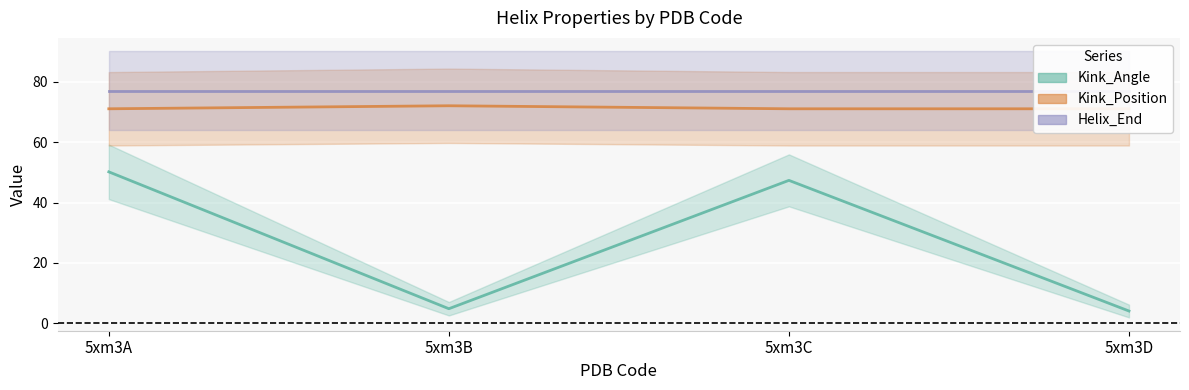

Which category has the highest value across all series?

5xm3B